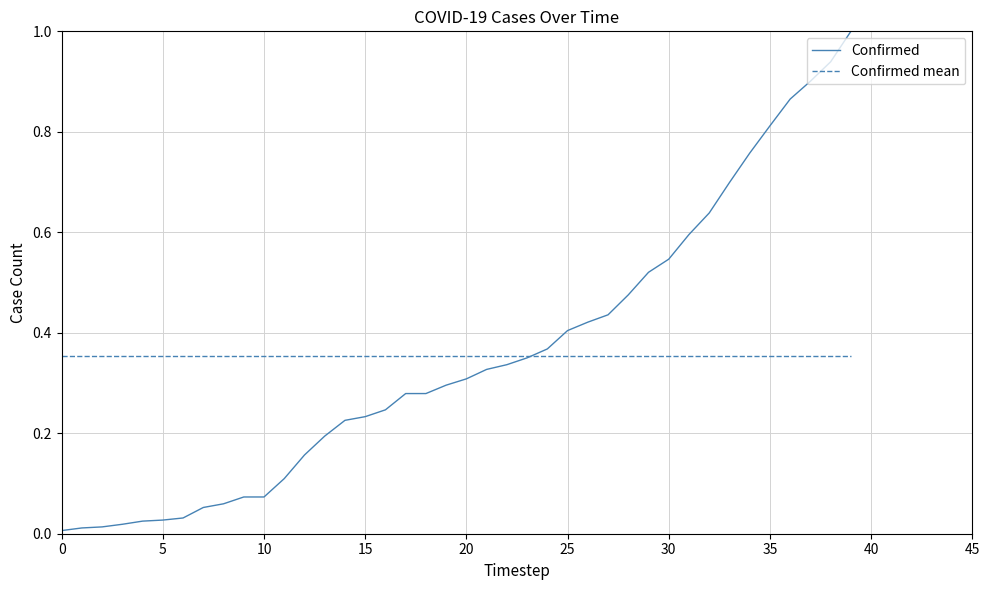

Which series has the largest range (max minus min)?

Confirmed